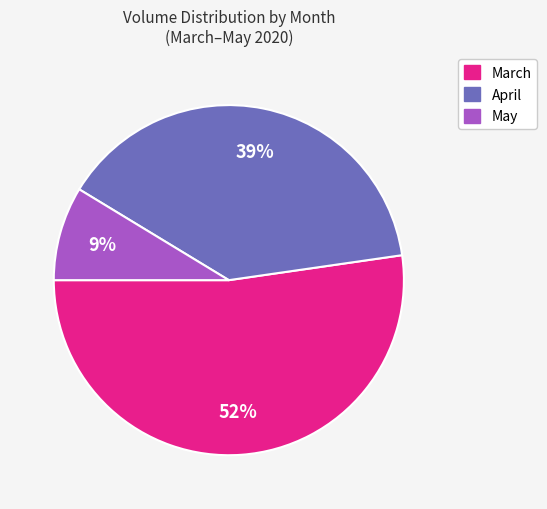

Is there a majority slice in this chart?

Yes